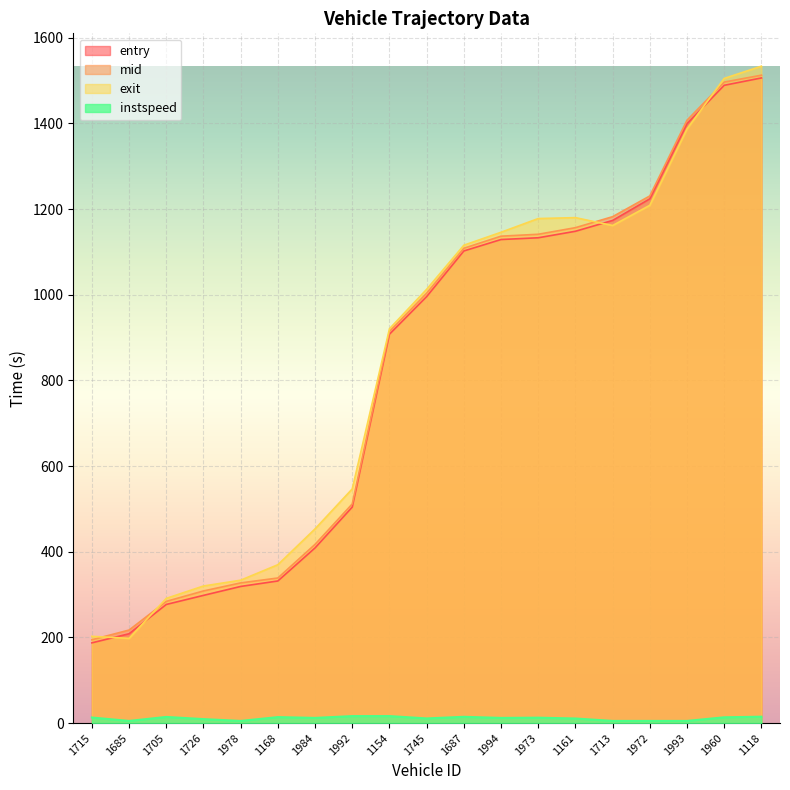

True or false: instspeed and entry intersect in this chart.

False